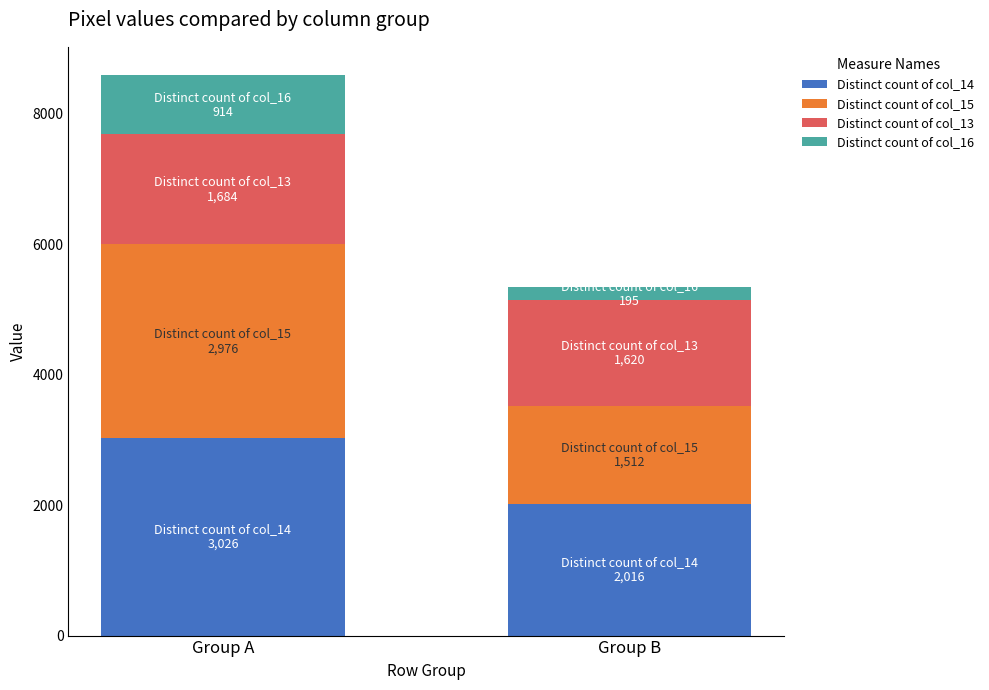

What is the total value across all series at Group B?

5343